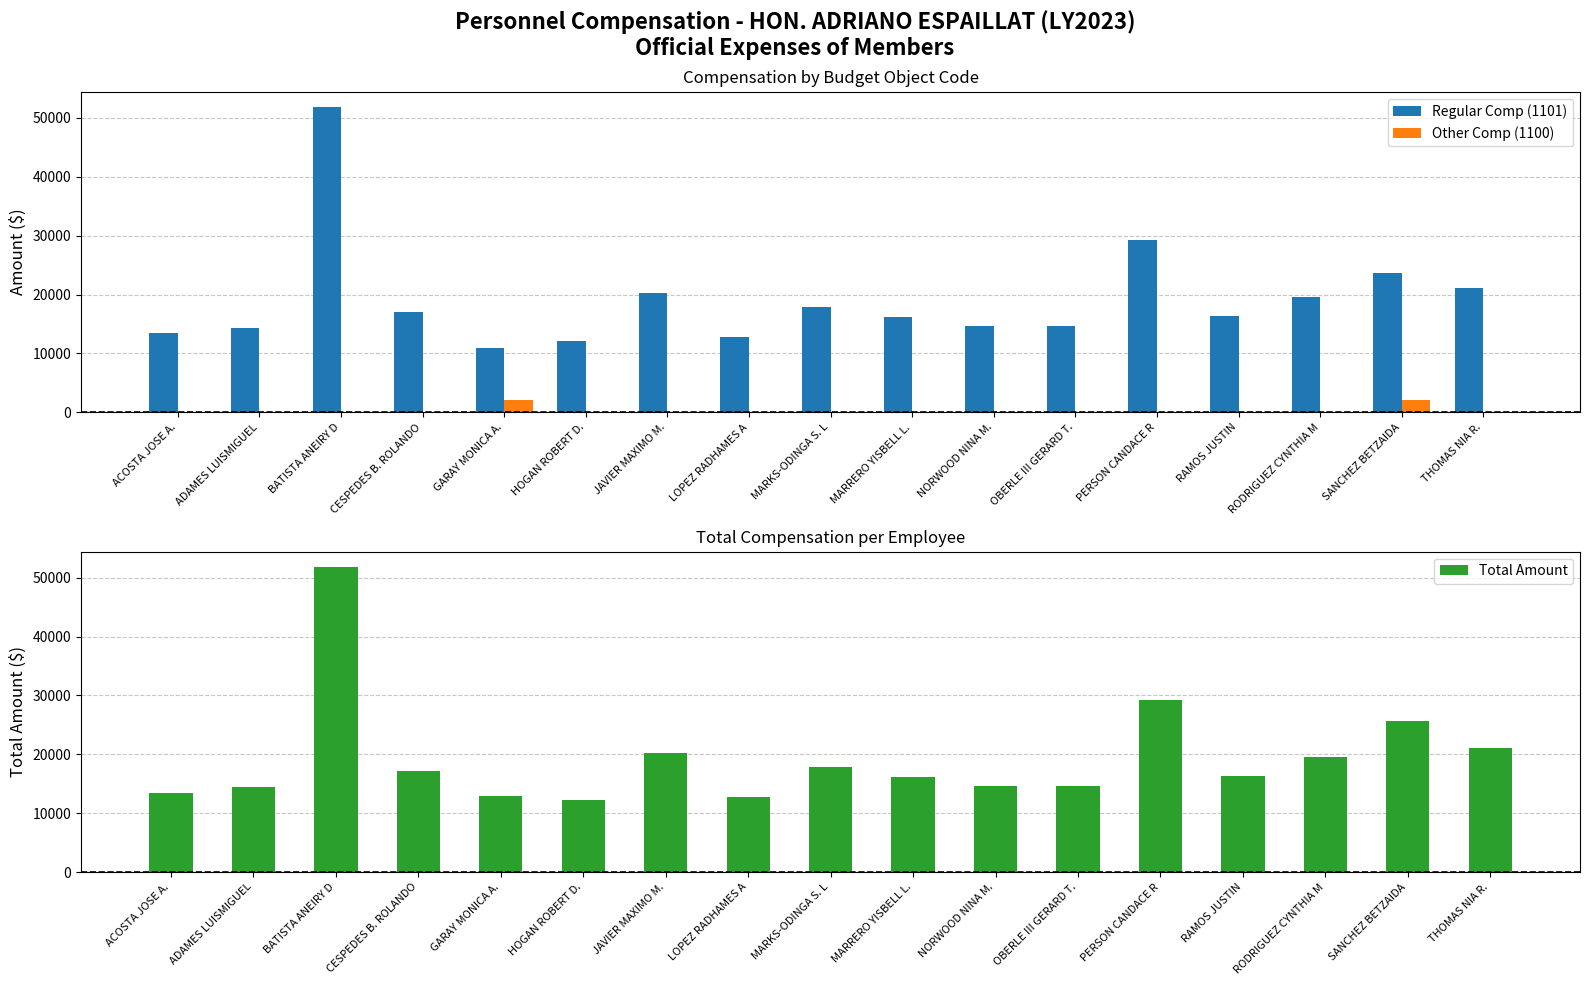

At which label does Regular Comp (1101) reach its peak?

BATISTA ANEIRY D